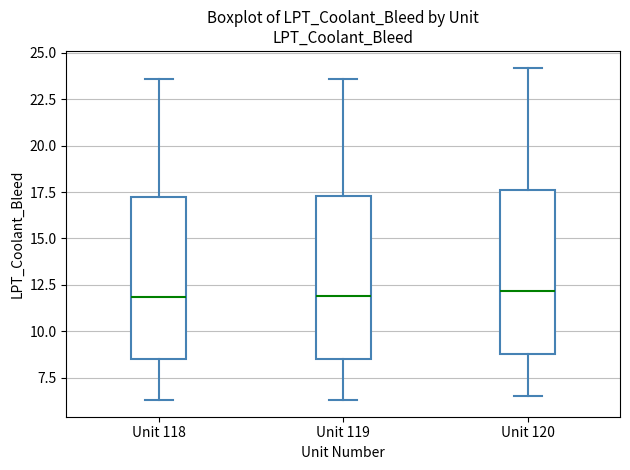

Reading left to right, transcribe this box plot: for each box, give where its median line is, the range the box spans, and where its two whiskers end, as read against the y-axis. The values are not printed on the chart, so give them approximately, as read against the axis.

Unit 118: median 12.0, box 8.5 to 17.0, whiskers 6.5 to 23.5
Unit 119: median 12.0, box 8.5 to 17.5, whiskers 6.5 to 23.5
Unit 120: median 12.0, box 9.0 to 17.5, whiskers 6.5 to 24.0